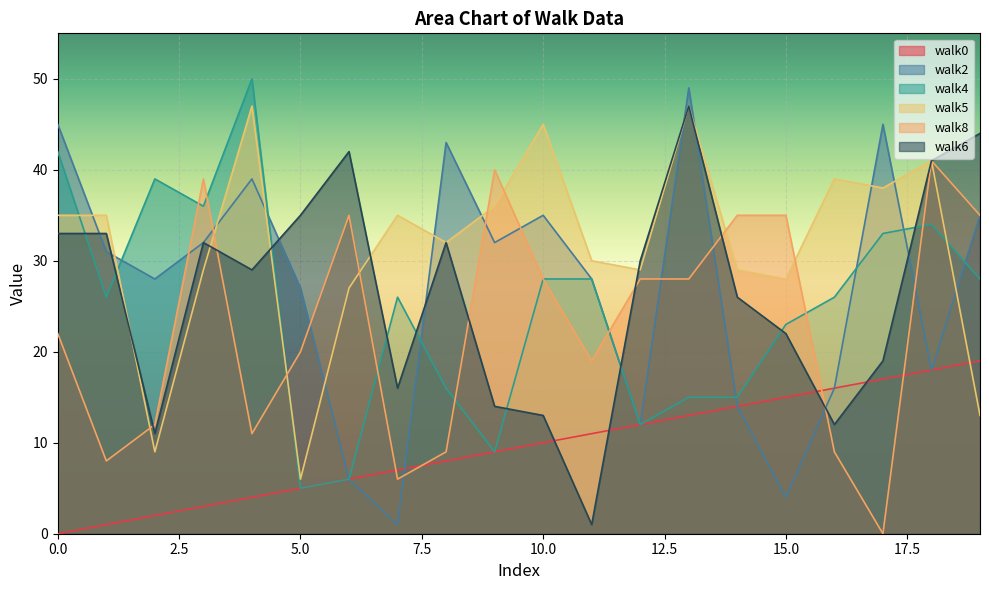

What is the sum of the walk0 values at 1 and 0?

1